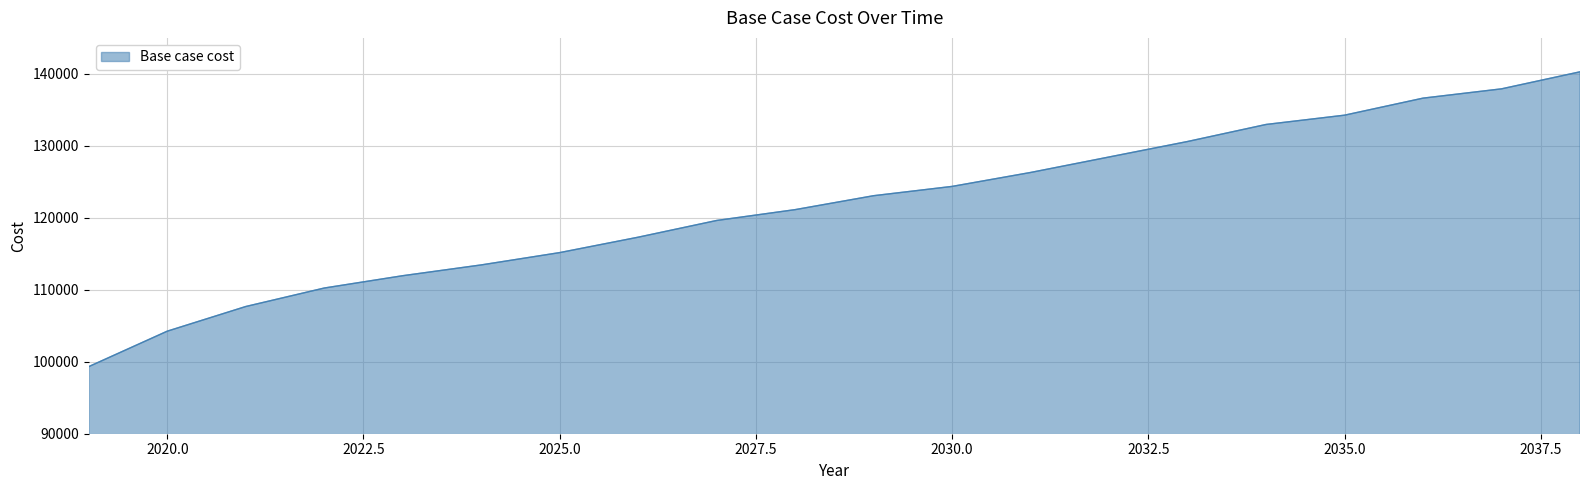

What is the difference between the maximum and minimum values?

40959.7